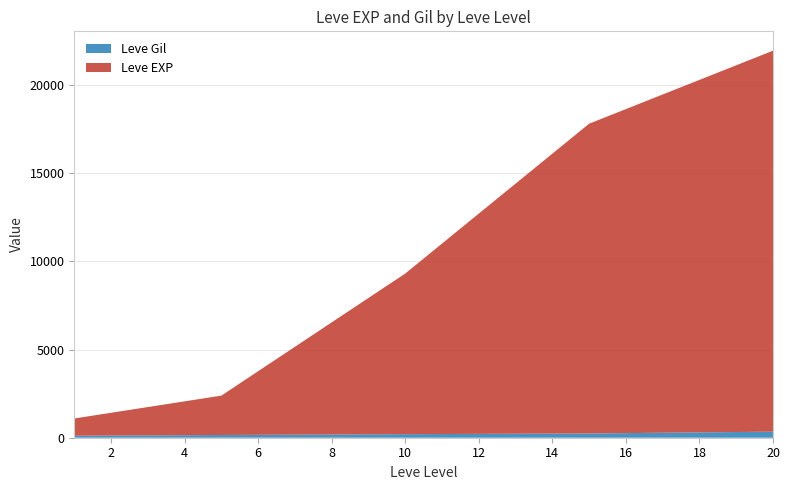

At which category is the sum across all series the highest?

20